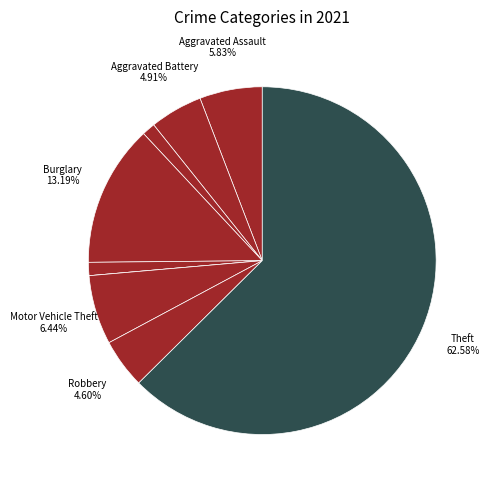

Count the number of slices in the pie.

9